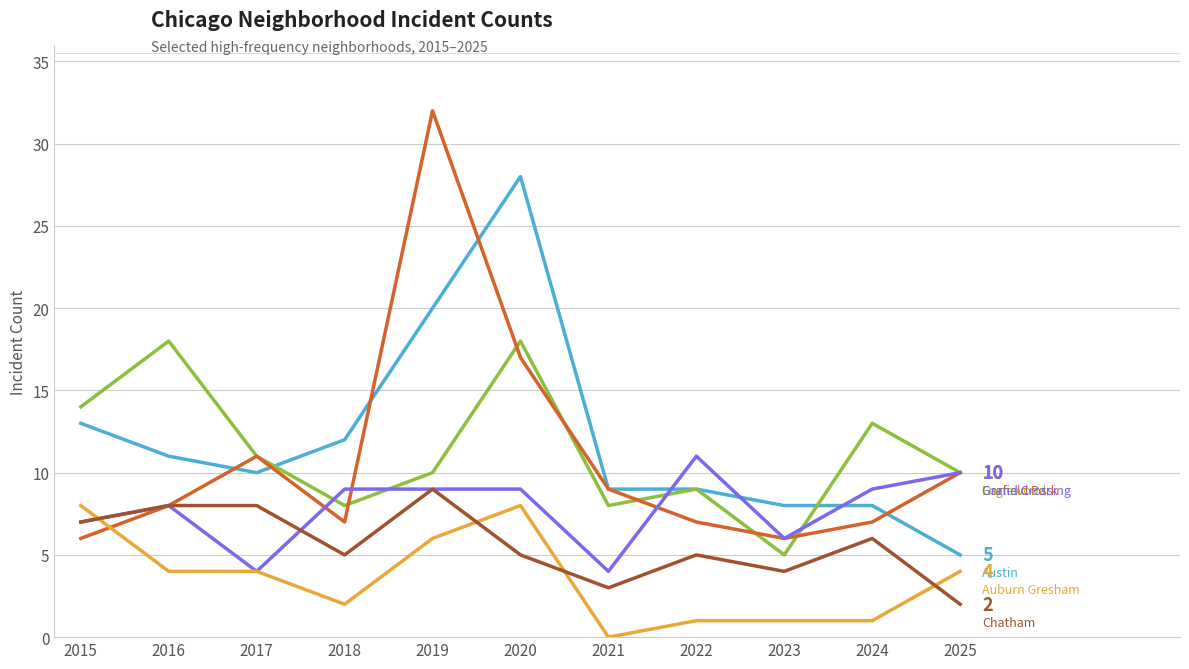

What is the difference between the highest and lowest values at 2022?

10